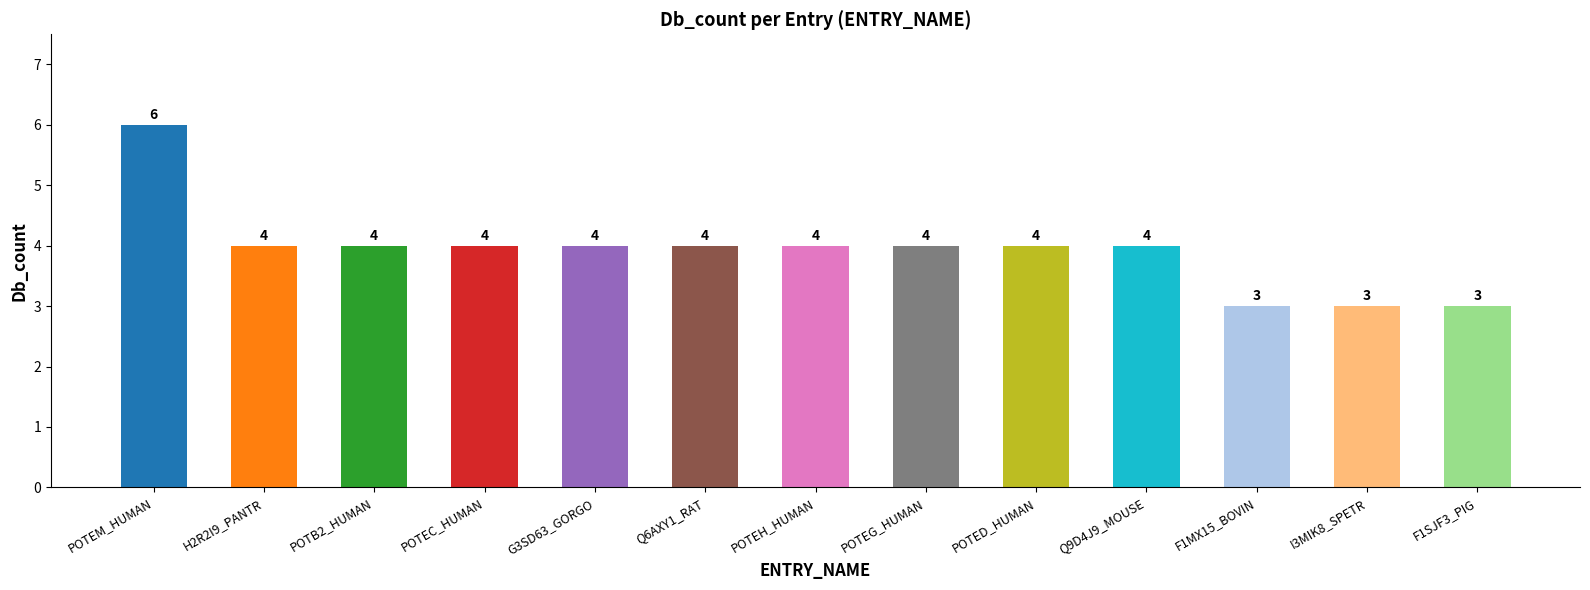

Count the values in the range 4 to 5.

9